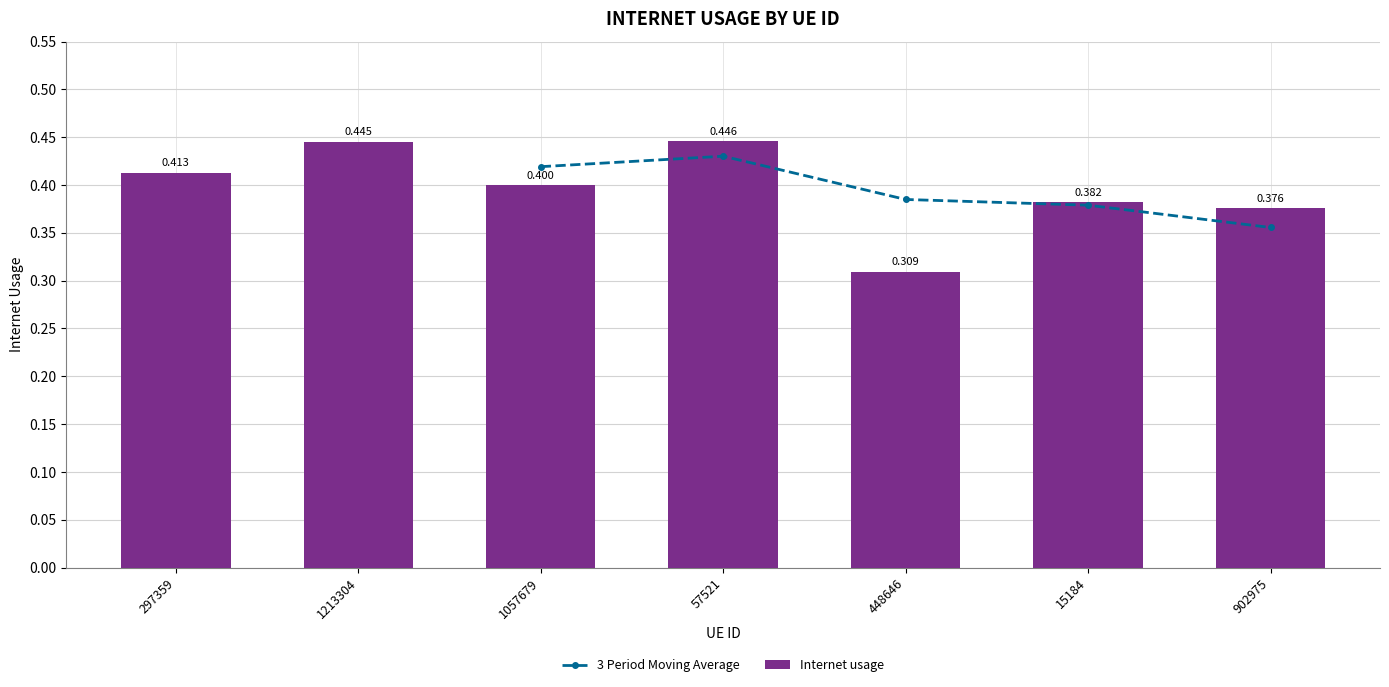

At which category does the chart reach its minimum across all series?

448646